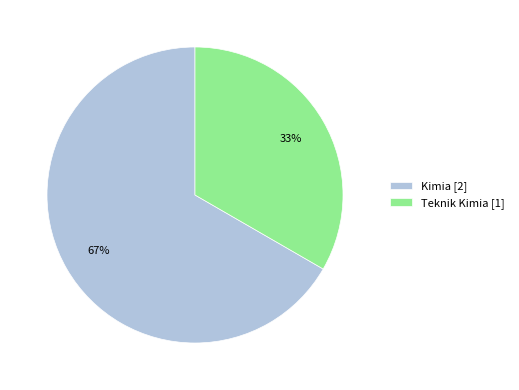

To the nearest percent, what percentage of the pie is Teknik Kimia?

33%